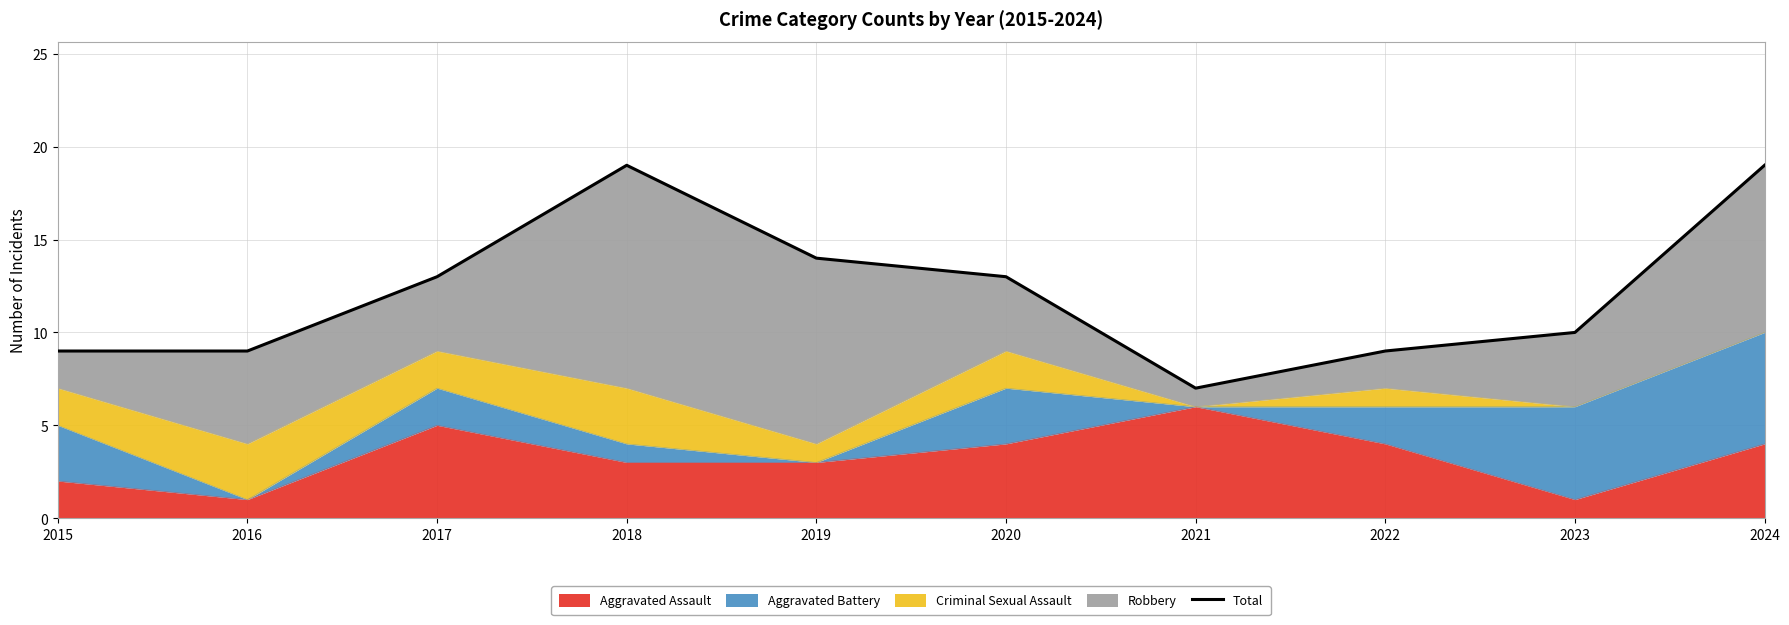

What is the value of the 3rd point from the left?

13